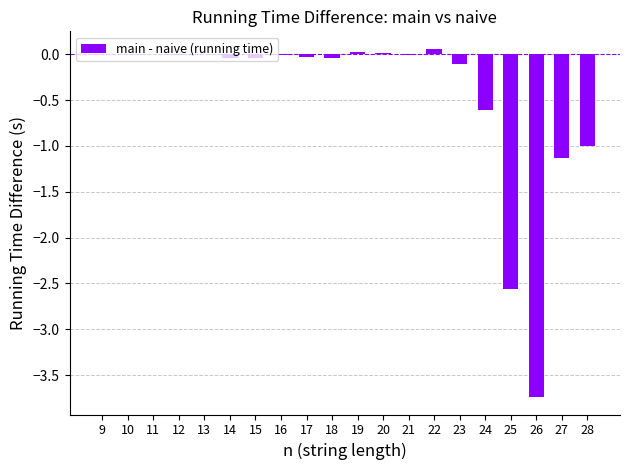

Is it true that the value at 10 is 0.0?

True